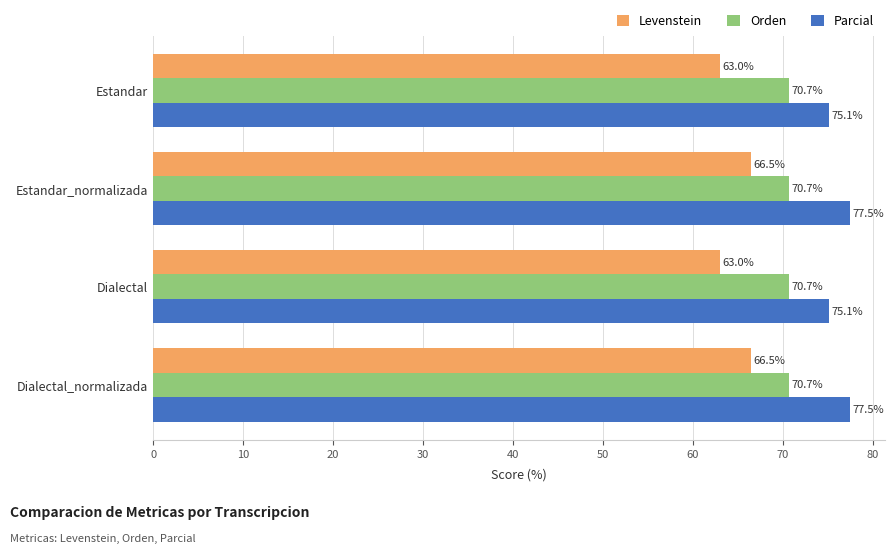

Read the Orden value at Dialectal_normalizada.

70.7